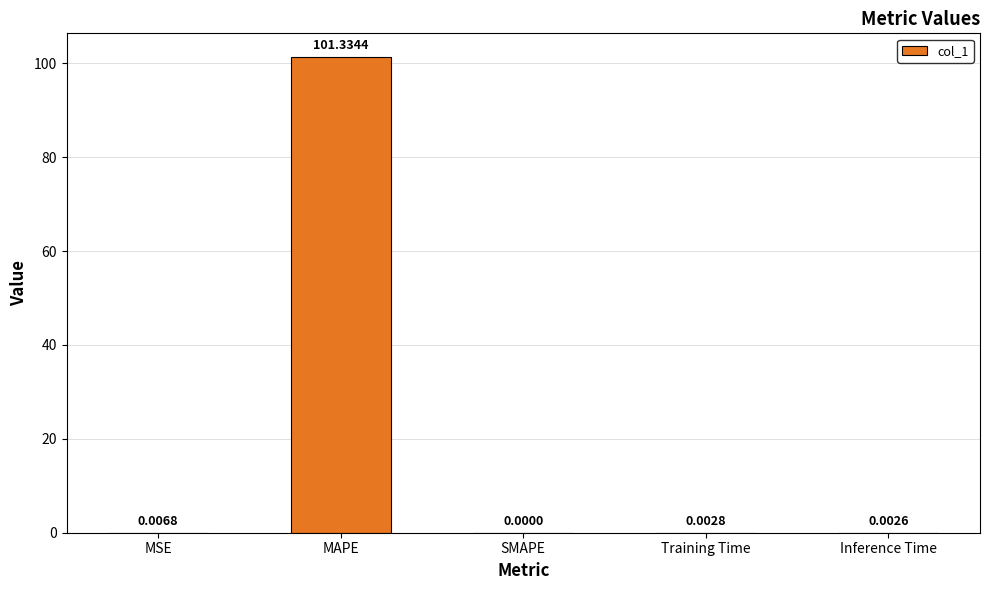

Is it true that the value at MSE is 0.0?

True